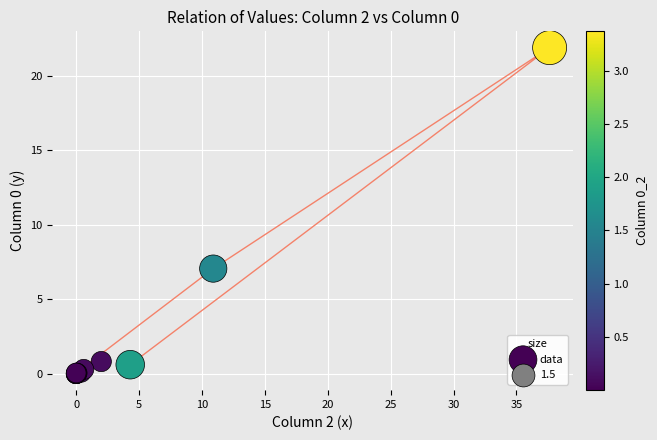

What Y value in the scatter plot is closest to 10?

7.1